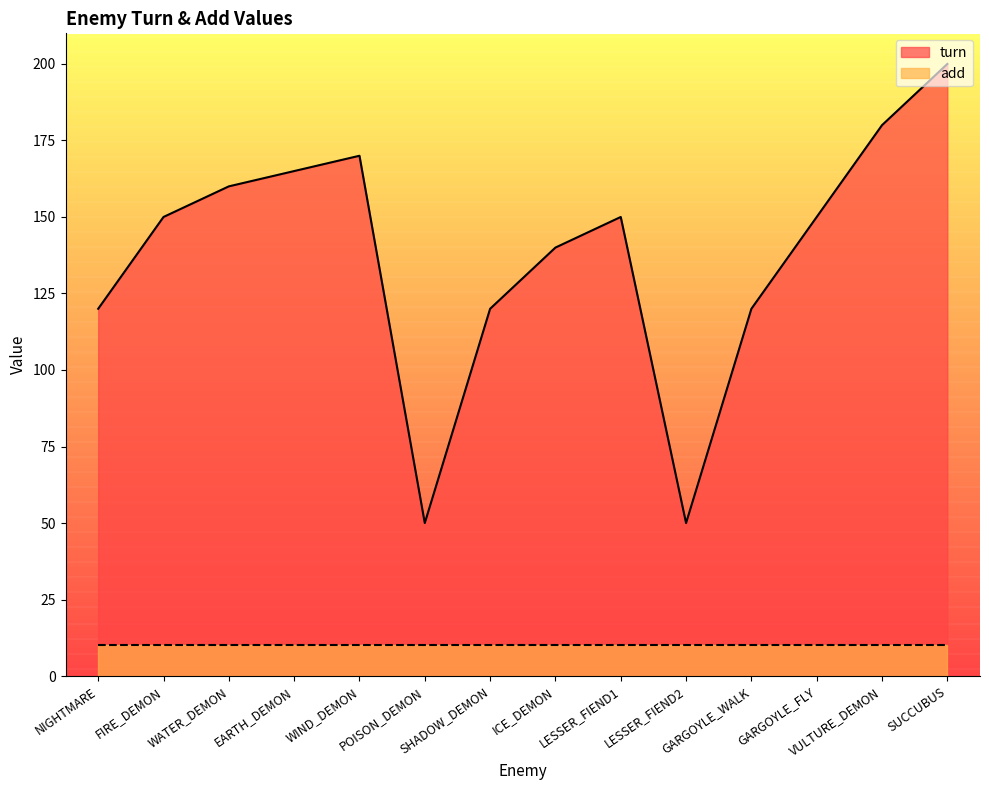

What value does the data have at ICE_DEMON, to the nearest 10?

140